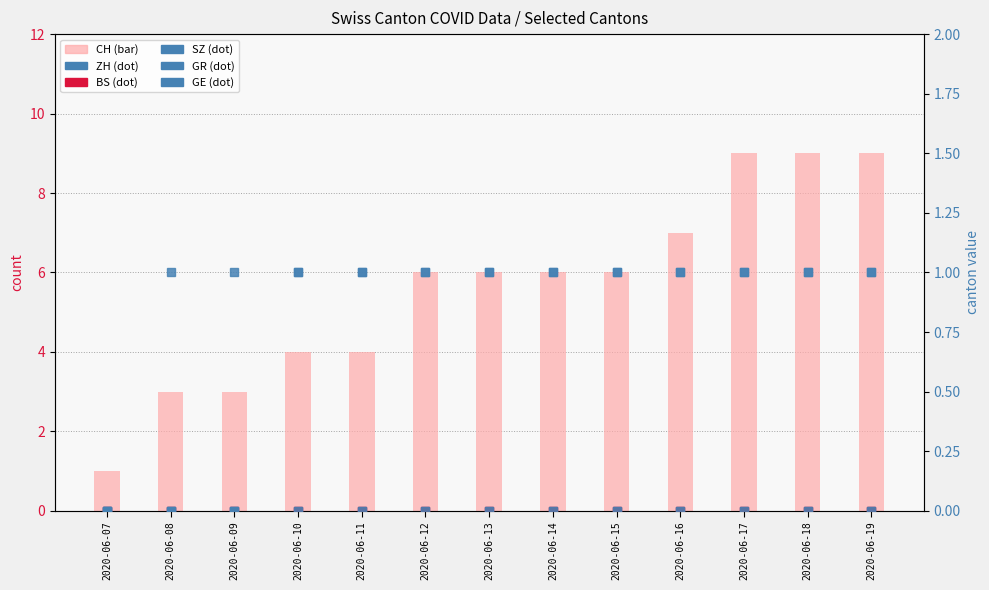

How many groups of bars are there?

13